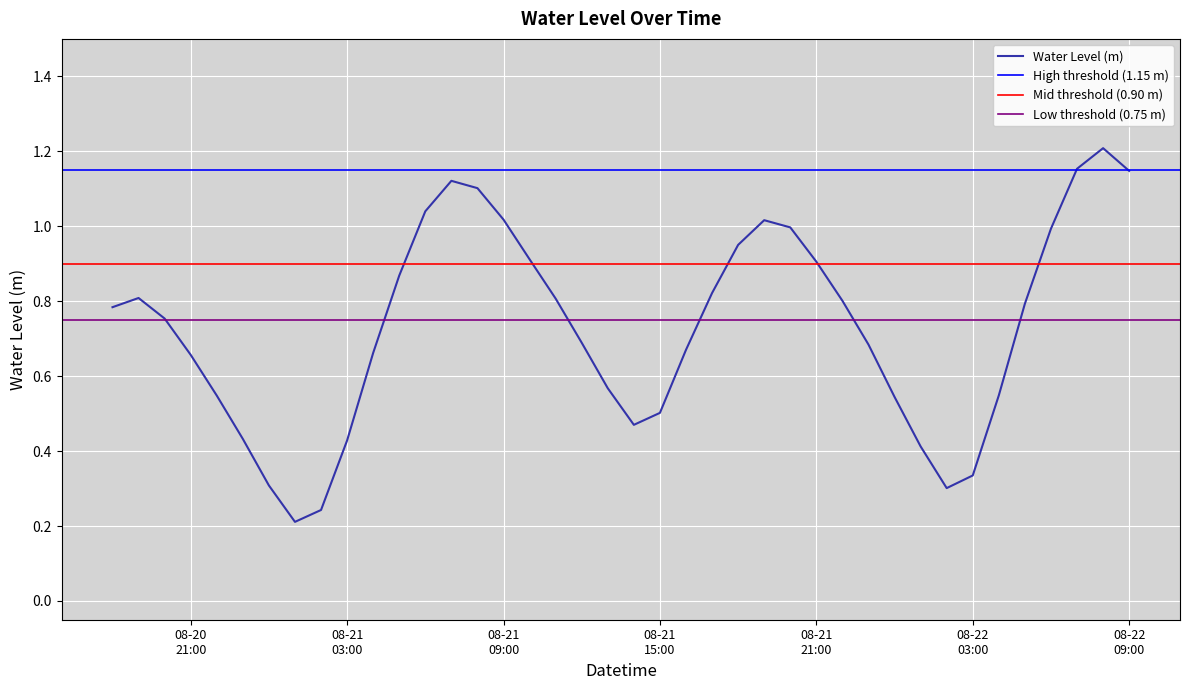

At which category does the chart reach its peak across all series?

2025-08-22 08:00:00